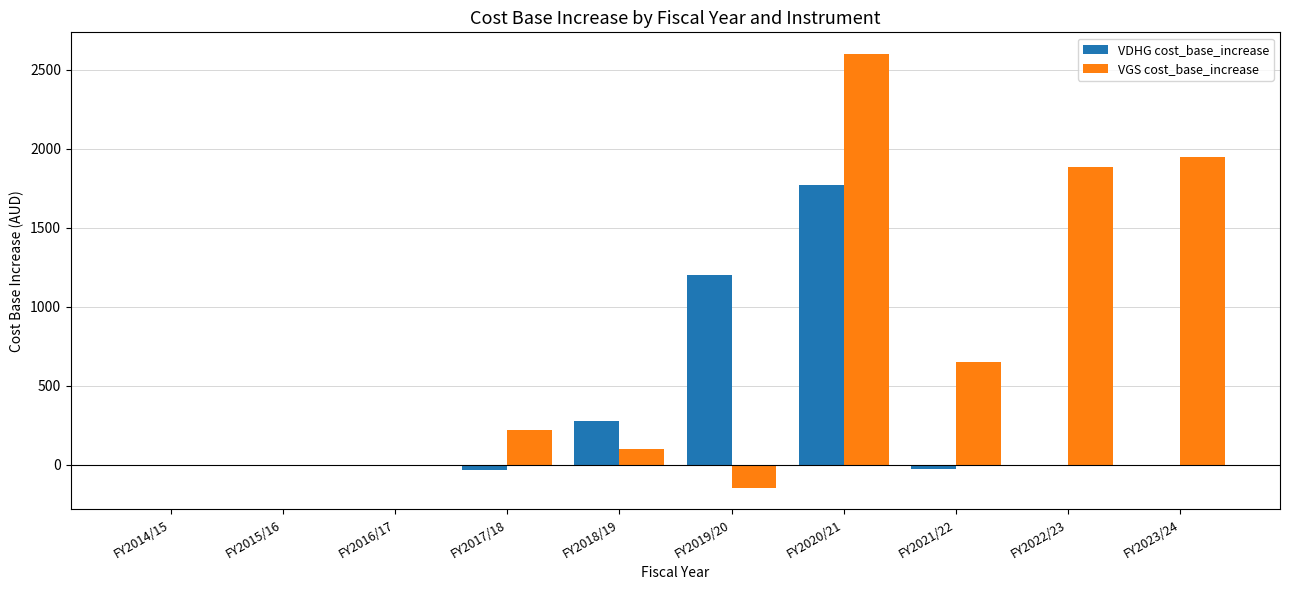

What is the sum of the VDHG cost_base_increase values at FY2019/20 and FY2015/16?

1201.9